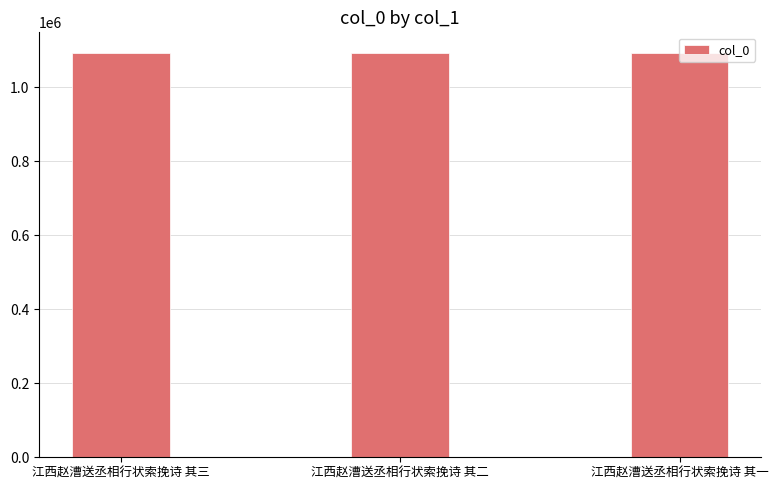

What is the value of the 2nd bar from the left?

1093677